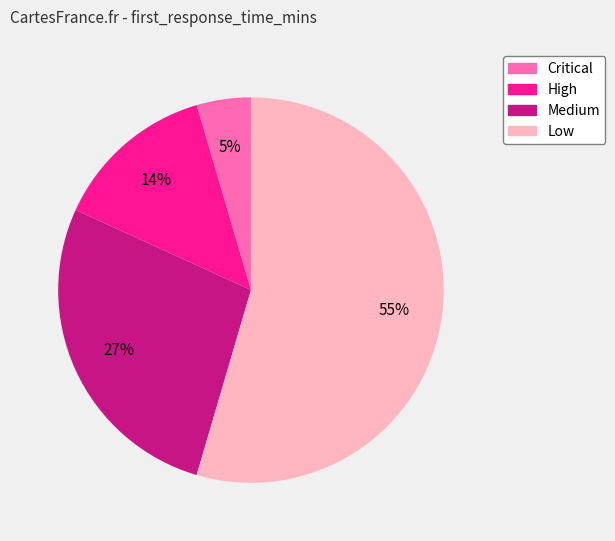

How many segments does this pie chart have?

4